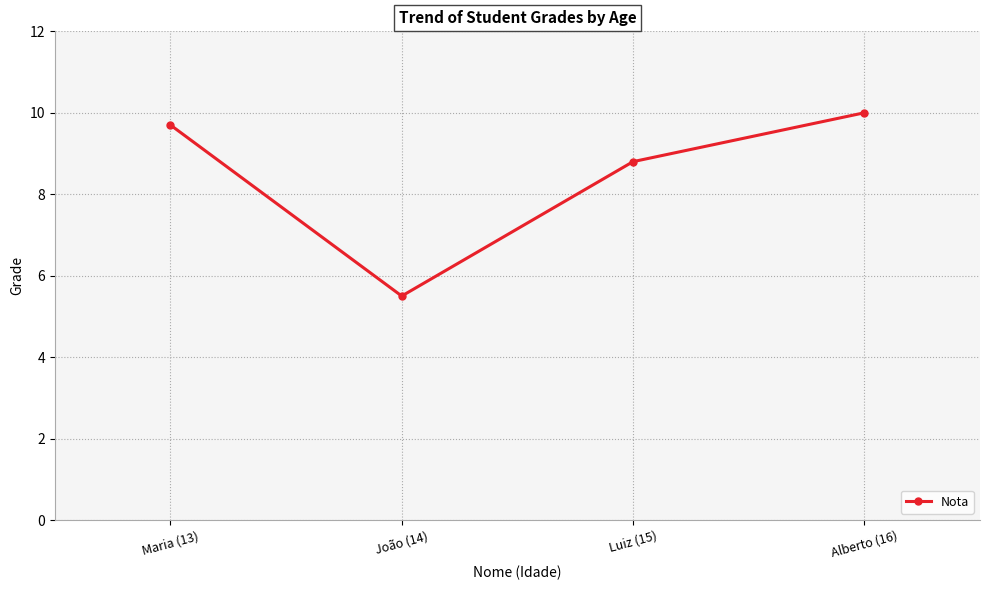

True or false: the data shows 10.0 at Alberto (16).

True